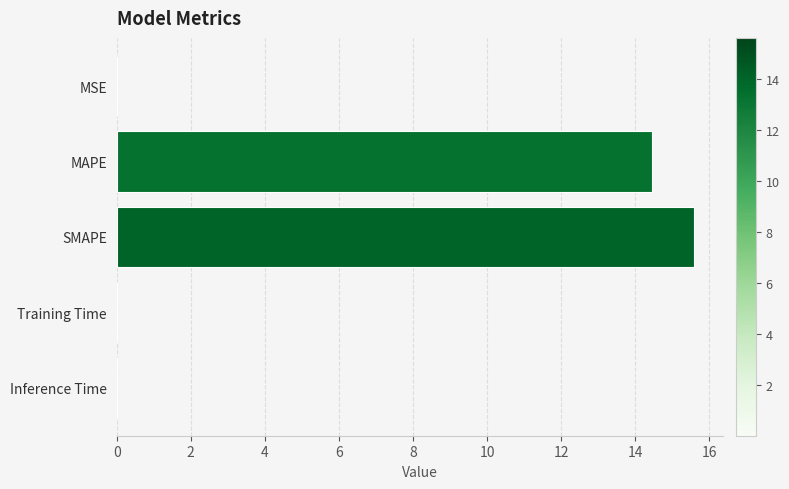

The value at Inference Time is 0.0. True or false?

True